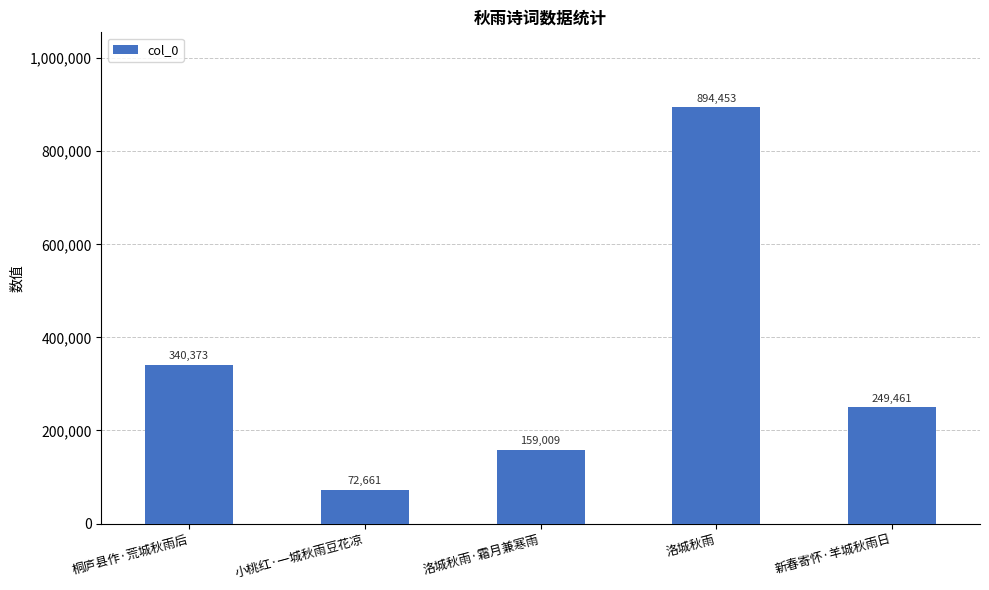

Reading left to right, transcribe all the data shown in this chart.

桐庐县作·荒城秋雨后=340373	小桃红·一城秋雨豆花凉=72661	洛城秋雨·霜月兼寒雨=159009	洛城秋雨=894453	新春寄怀·羊城秋雨日=249461